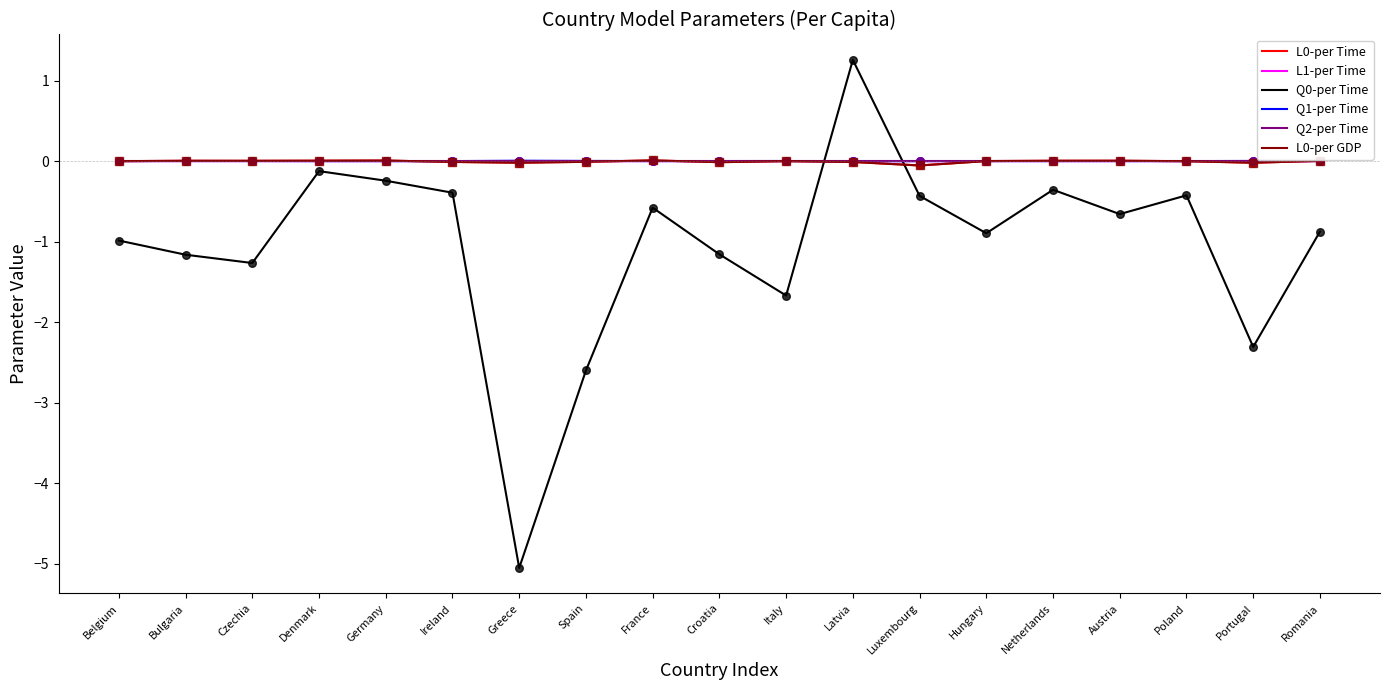

Is the value of L1-per Time at Poland greater than the value of Q1-per Time at Austria?

No